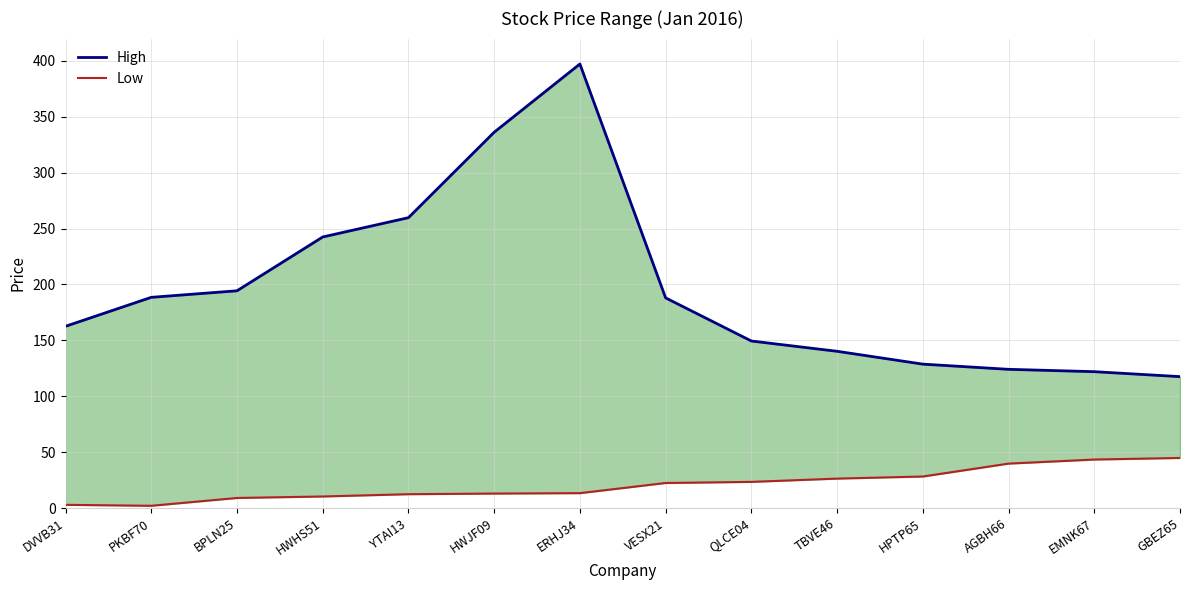

True or false: High and Low intersect in this chart.

False